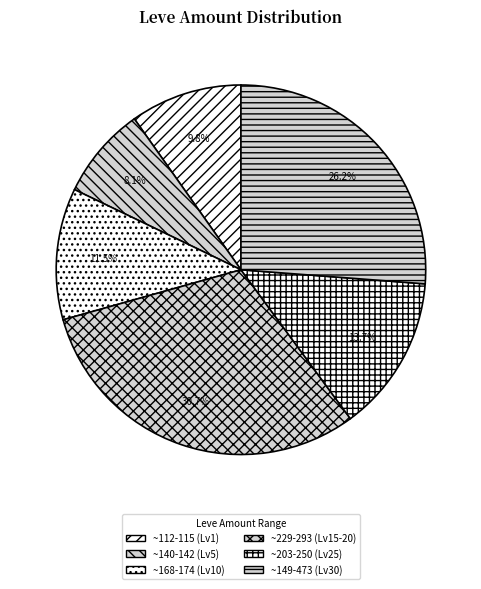

How many slices are in this pie chart?

6